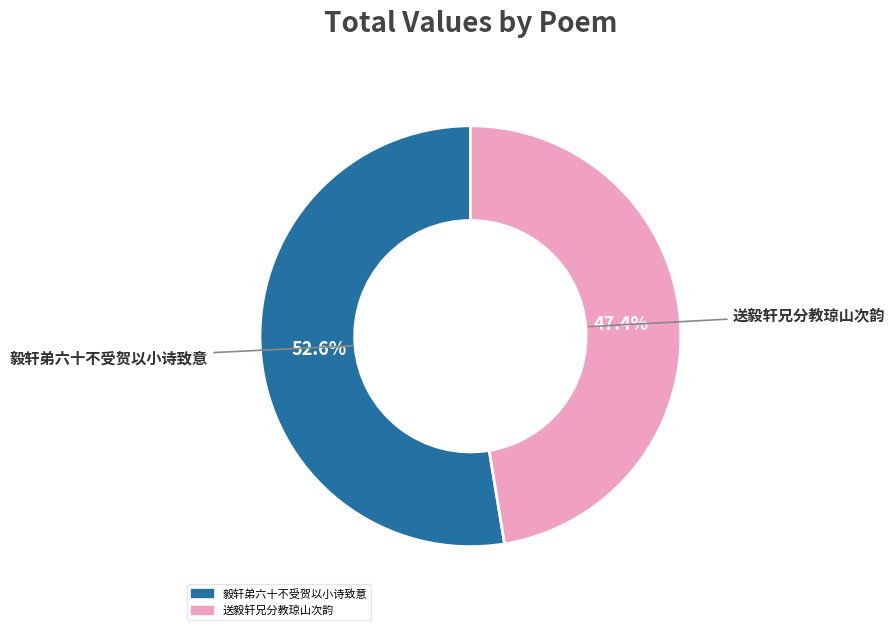

Which category accounts for the majority?

毅轩弟六十不受贺以小诗致意